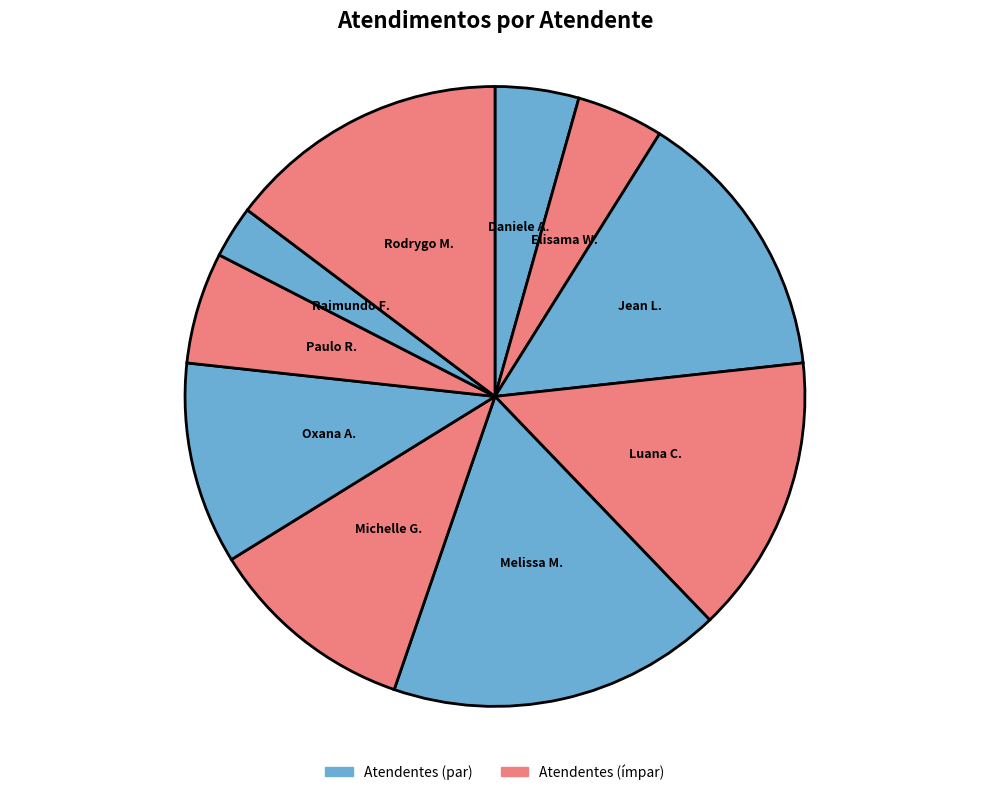

Which slice is the largest?

Melissa Maria Caleffi Zechini